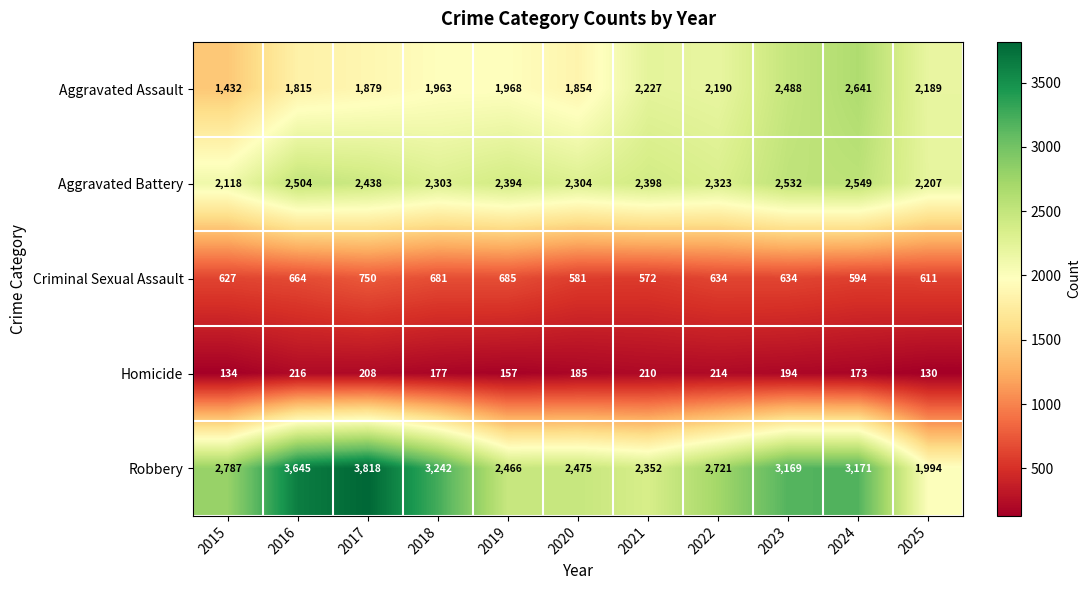

Rank the series at 2020 from lowest to highest value.

Homicide, Criminal Sexual Assault, Aggravated Assault, Aggravated Battery, Robbery